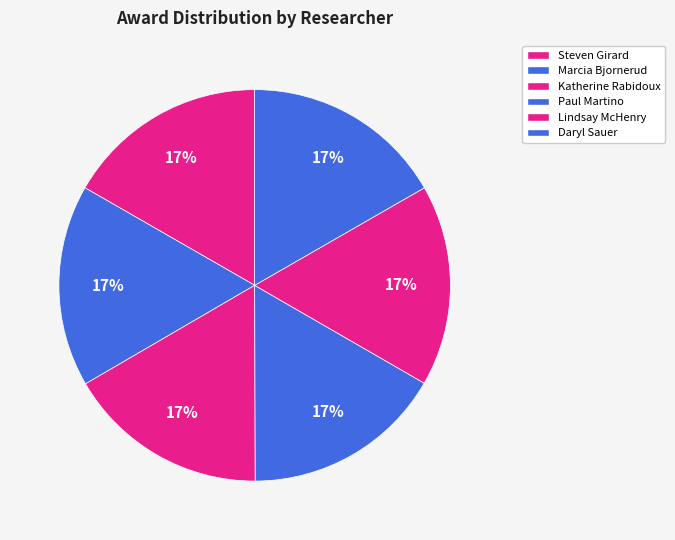

Is it true that Lindsay McHenry is 17% of the pie?

True